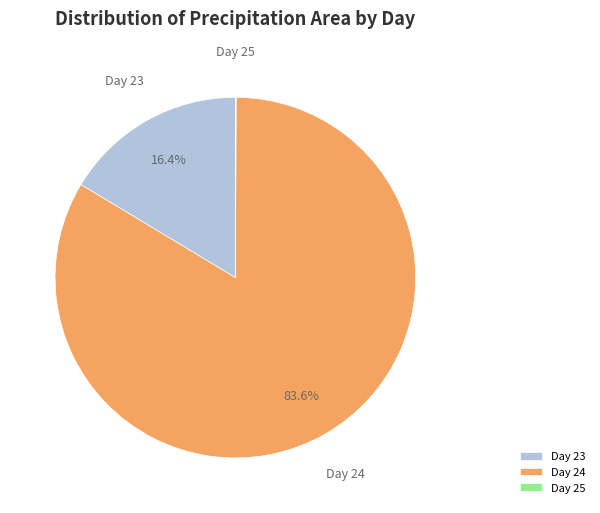

Is there any slice that represents more than half of the pie?

Yes